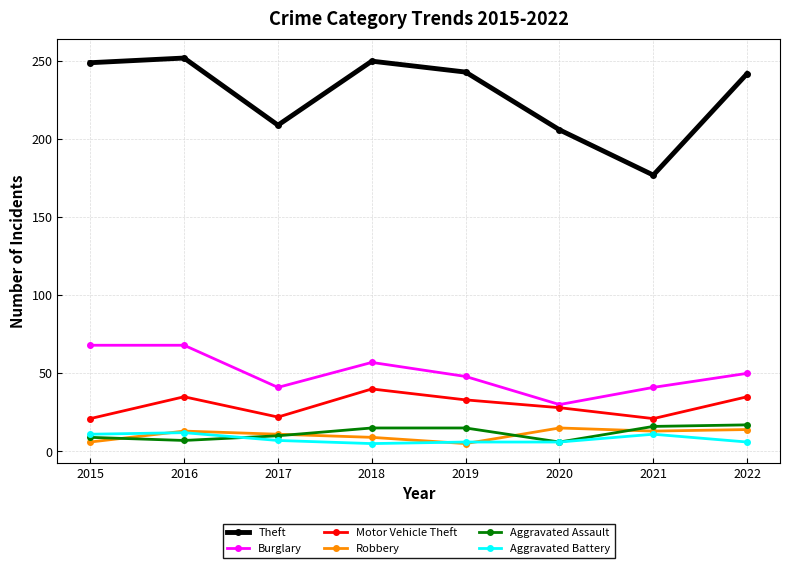

Where is the first local minimum for Theft?

2017